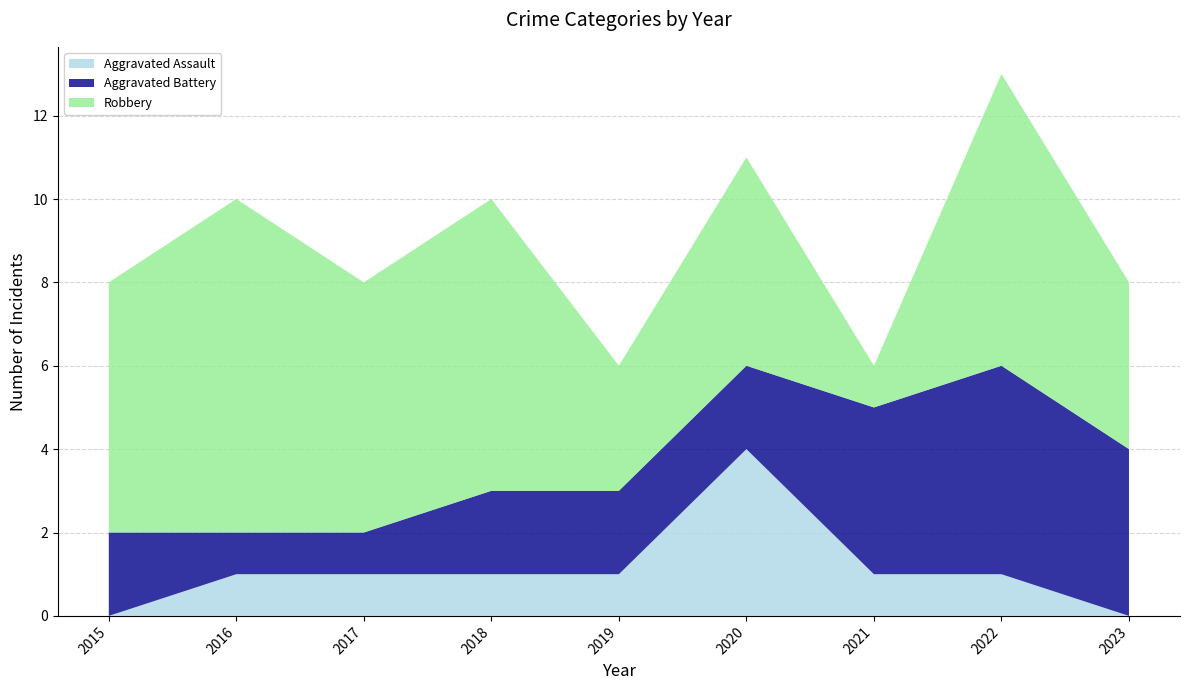

Reading left to right, list all the values displayed in this chart.

Aggravated Assault: 0	1	1	1	1	4	1	1	0
Aggravated Battery: 2	1	1	2	2	2	4	5	4
Robbery: 6	8	6	7	3	5	1	7	4